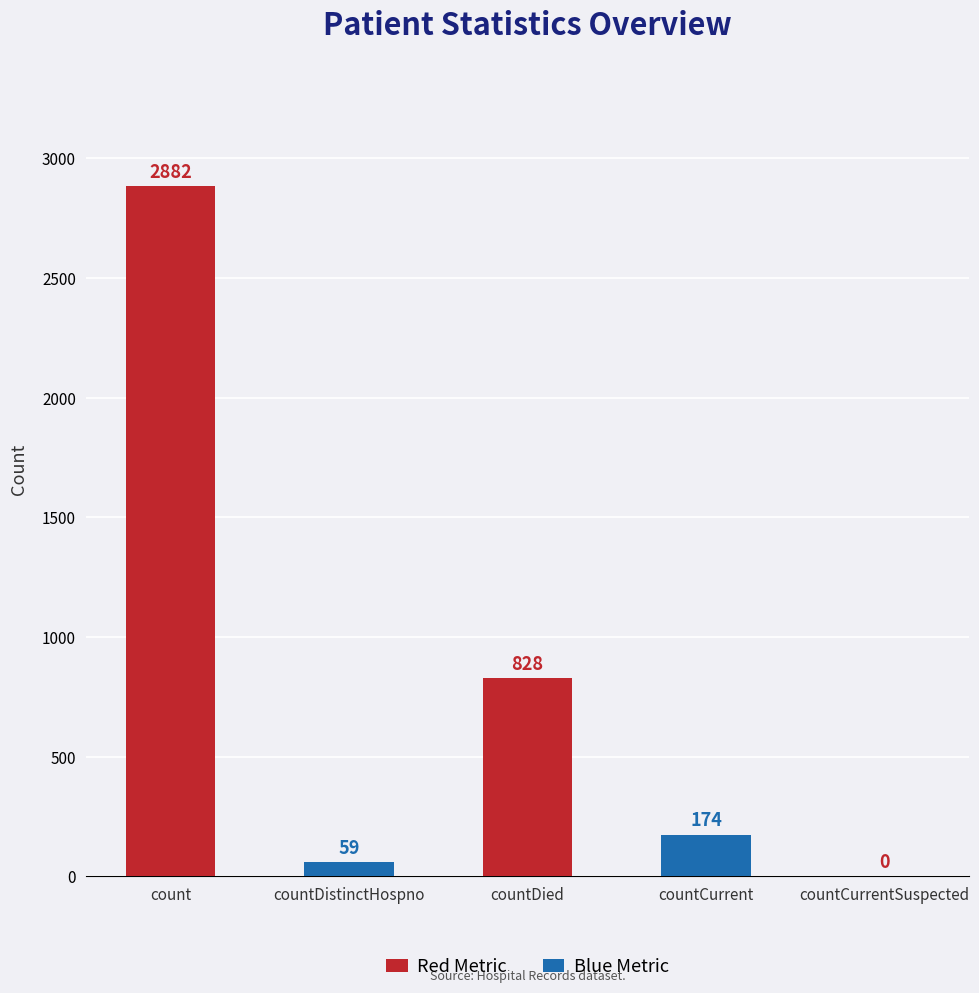

What is the difference between the values at countDied and count?

2054